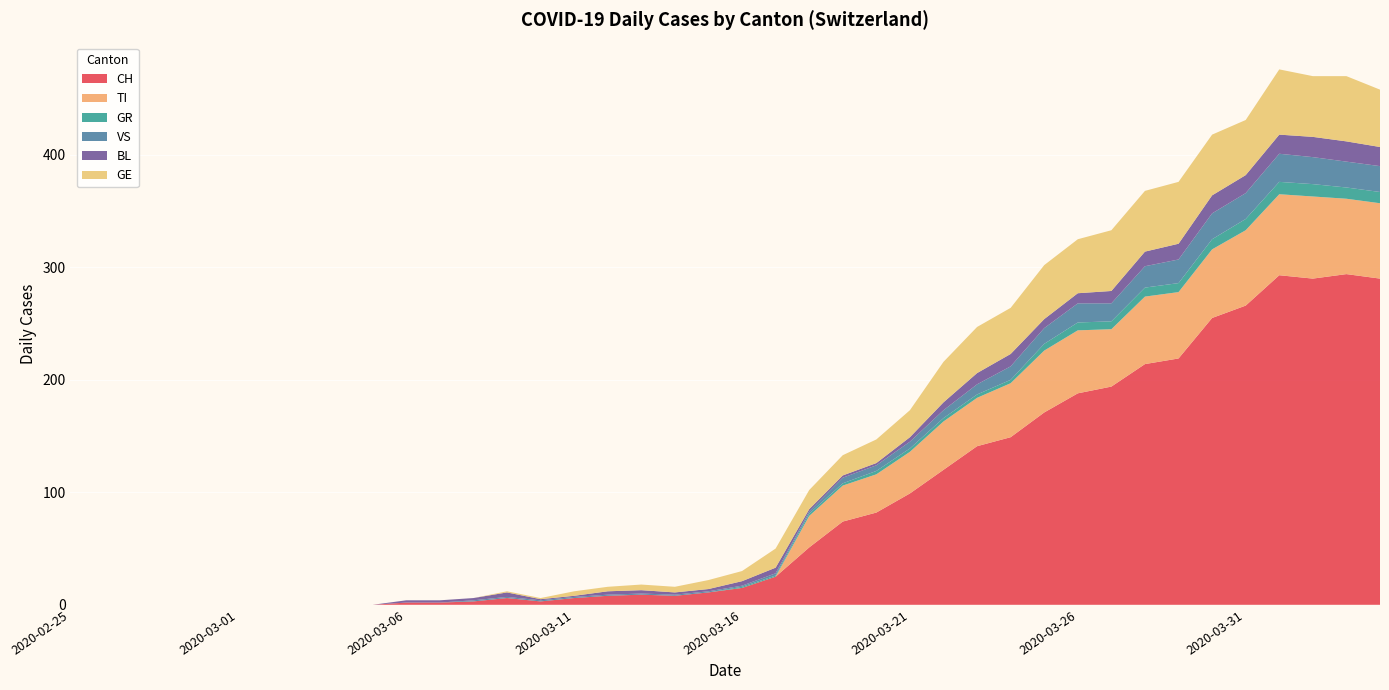

Reading right to left, transcribe all the data shown in this chart.

CH: 2020-04-04=290	2020-04-03=294	2020-04-02=290	2020-04-01=293	2020-03-31=266	2020-03-30=255	2020-03-29=219	2020-03-28=214	2020-03-27=194	2020-03-26=188	2020-03-25=171	2020-03-24=149	2020-03-23=141	2020-03-22=120	2020-03-21=99	2020-03-20=82	2020-03-19=74	2020-03-18=51	2020-03-17=25	2020-03-16=15	2020-03-15=11	2020-03-14=8	2020-03-13=9	2020-03-12=8	2020-03-11=6	2020-03-10=3	2020-03-09=6	2020-03-08=3	2020-03-07=2	2020-03-06=2	2020-03-05=0	2020-03-04=0	2020-03-03=0	2020-03-02=0	2020-03-01=0	2020-02-29=0	2020-02-28=0	2020-02-27=0	2020-02-26=0	2020-02-25=0
TI: 2020-04-04=67	2020-04-03=67	2020-04-02=73	2020-04-01=72	2020-03-31=67	2020-03-30=61	2020-03-29=59	2020-03-28=60	2020-03-27=51	2020-03-26=56	2020-03-25=55	2020-03-24=48	2020-03-23=43	2020-03-22=43	2020-03-21=37	2020-03-20=34	2020-03-19=32	2020-03-18=28	2020-03-17=0	2020-03-16=0	2020-03-15=0	2020-03-14=0	2020-03-13=0	2020-03-12=0	2020-03-11=0	2020-03-10=0	2020-03-09=0	2020-03-08=0	2020-03-07=0	2020-03-06=0	2020-03-05=0	2020-03-04=0	2020-03-03=0	2020-03-02=0	2020-03-01=0	2020-02-29=0	2020-02-28=0	2020-02-27=0	2020-02-26=0	2020-02-25=0
GR: 2020-04-04=10	2020-04-03=10	2020-04-02=11	2020-04-01=11	2020-03-31=10	2020-03-30=9	2020-03-29=8	2020-03-28=8	2020-03-27=7	2020-03-26=7	2020-03-25=6	2020-03-24=3	2020-03-23=3	2020-03-22=3	2020-03-21=3	2020-03-20=3	2020-03-19=2	2020-03-18=2	2020-03-17=1	2020-03-16=1	2020-03-15=0	2020-03-14=0	2020-03-13=0	2020-03-12=0	2020-03-11=0	2020-03-10=0	2020-03-09=0	2020-03-08=0	2020-03-07=0	2020-03-06=0	2020-03-05=0	2020-03-04=0	2020-03-03=0	2020-03-02=0	2020-03-01=0	2020-02-29=0	2020-02-28=0	2020-02-27=0	2020-02-26=0	2020-02-25=0
VS: 2020-04-04=23	2020-04-03=23	2020-04-02=24	2020-04-01=25	2020-03-31=23	2020-03-30=23	2020-03-29=21	2020-03-28=19	2020-03-27=16	2020-03-26=17	2020-03-25=14	2020-03-24=12	2020-03-23=9	2020-03-22=7	2020-03-21=6	2020-03-20=5	2020-03-19=5	2020-03-18=2	2020-03-17=2	2020-03-16=1	2020-03-15=1	2020-03-14=1	2020-03-13=1	2020-03-12=1	2020-03-11=1	2020-03-10=1	2020-03-09=1	2020-03-08=1	2020-03-07=0	2020-03-06=0	2020-03-05=0	2020-03-04=0	2020-03-03=0	2020-03-02=0	2020-03-01=0	2020-02-29=0	2020-02-28=0	2020-02-27=0	2020-02-26=0	2020-02-25=0
BL: 2020-04-04=17	2020-04-03=18	2020-04-02=18	2020-04-01=17	2020-03-31=16	2020-03-30=16	2020-03-29=14	2020-03-28=13	2020-03-27=11	2020-03-26=9	2020-03-25=8	2020-03-24=11	2020-03-23=10	2020-03-22=7	2020-03-21=4	2020-03-20=2	2020-03-19=2	2020-03-18=2	2020-03-17=5	2020-03-16=4	2020-03-15=2	2020-03-14=2	2020-03-13=3	2020-03-12=3	2020-03-11=1	2020-03-10=1	2020-03-09=4	2020-03-08=2	2020-03-07=2	2020-03-06=2	2020-03-05=0	2020-03-04=0	2020-03-03=0	2020-03-02=0	2020-03-01=0	2020-02-29=0	2020-02-28=0	2020-02-27=0	2020-02-26=0	2020-02-25=0
GE: 2020-04-04=51	2020-04-03=58	2020-04-02=54	2020-04-01=58	2020-03-31=49	2020-03-30=54	2020-03-29=55	2020-03-28=54	2020-03-27=54	2020-03-26=48	2020-03-25=48	2020-03-24=41	2020-03-23=41	2020-03-22=36	2020-03-21=24	2020-03-20=21	2020-03-19=18	2020-03-18=17	2020-03-17=17	2020-03-16=9	2020-03-15=8	2020-03-14=5	2020-03-13=5	2020-03-12=4	2020-03-11=4	2020-03-10=1	2020-03-09=1	2020-03-08=0	2020-03-07=0	2020-03-06=0	2020-03-05=0	2020-03-04=0	2020-03-03=0	2020-03-02=0	2020-03-01=0	2020-02-29=0	2020-02-28=0	2020-02-27=0	2020-02-26=0	2020-02-25=0